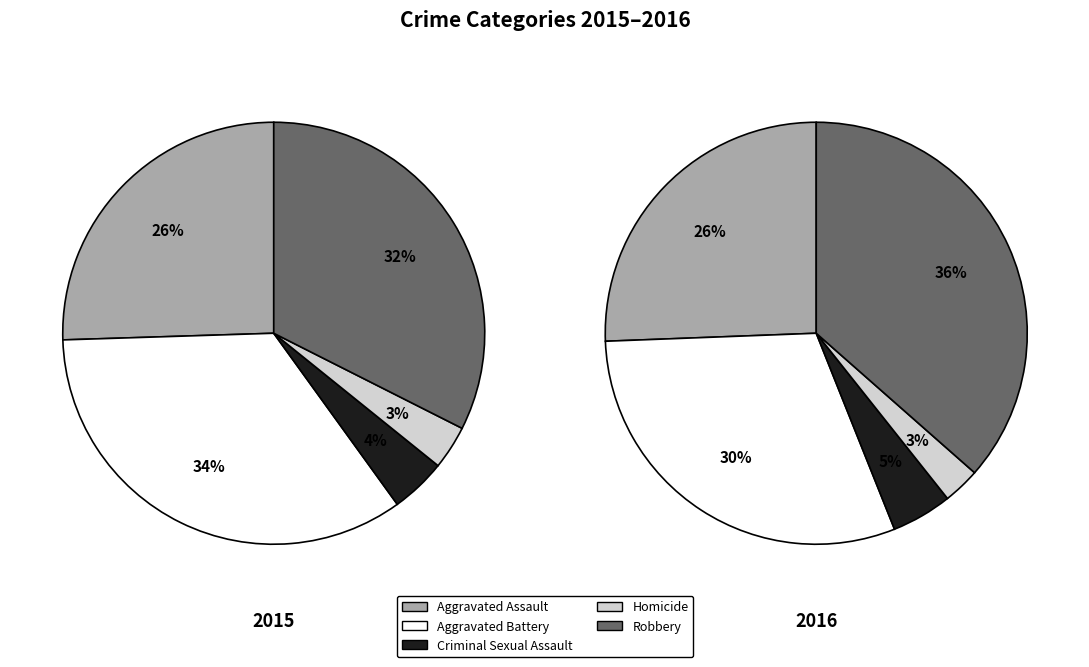

Does Homicide account for over 50% of the chart?

No